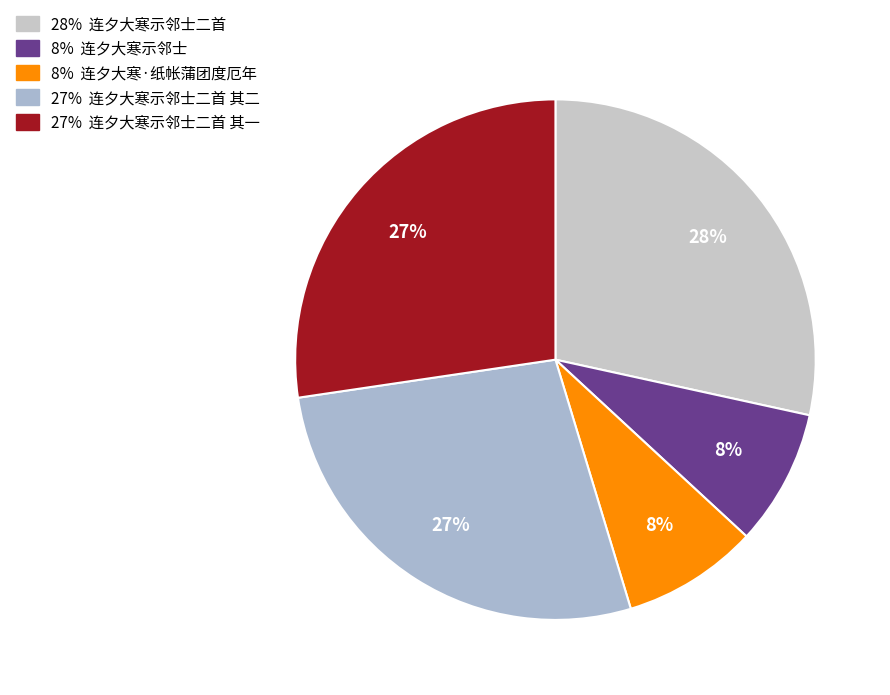

Is there a majority slice in this chart?

No